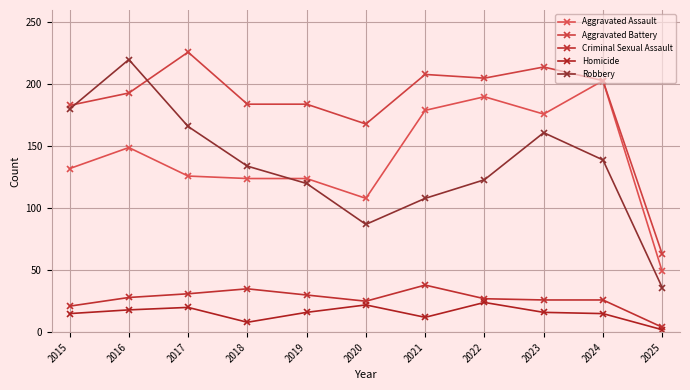

Rank the series by their maximum value, from highest to lowest.

Aggravated Battery, Robbery, Aggravated Assault, Criminal Sexual Assault, Homicide